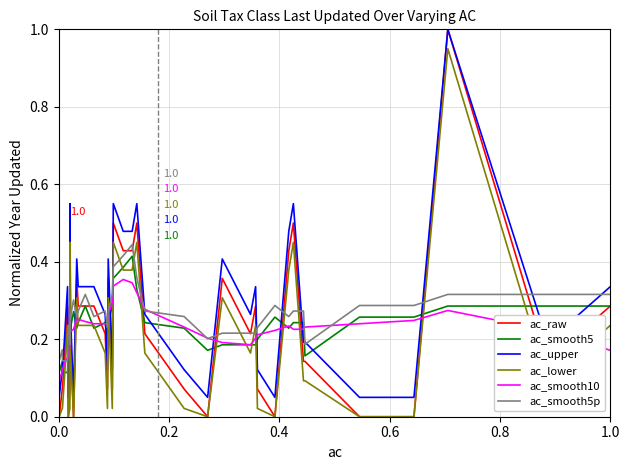

Which series has the largest range (max minus min)?

ac_raw